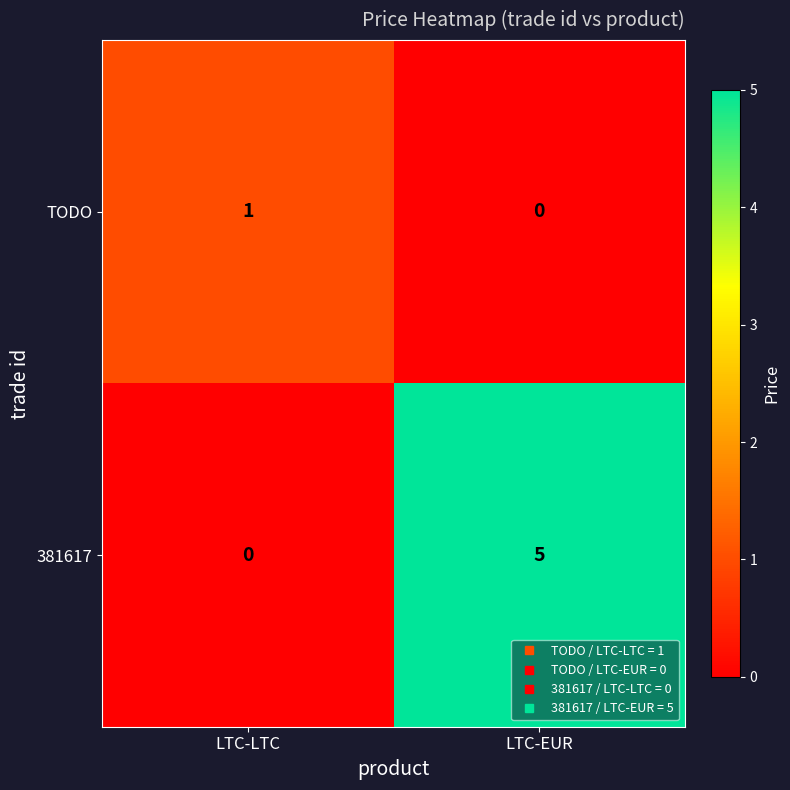

List the series in order of their overall mean, lowest first.

TODO, 381617